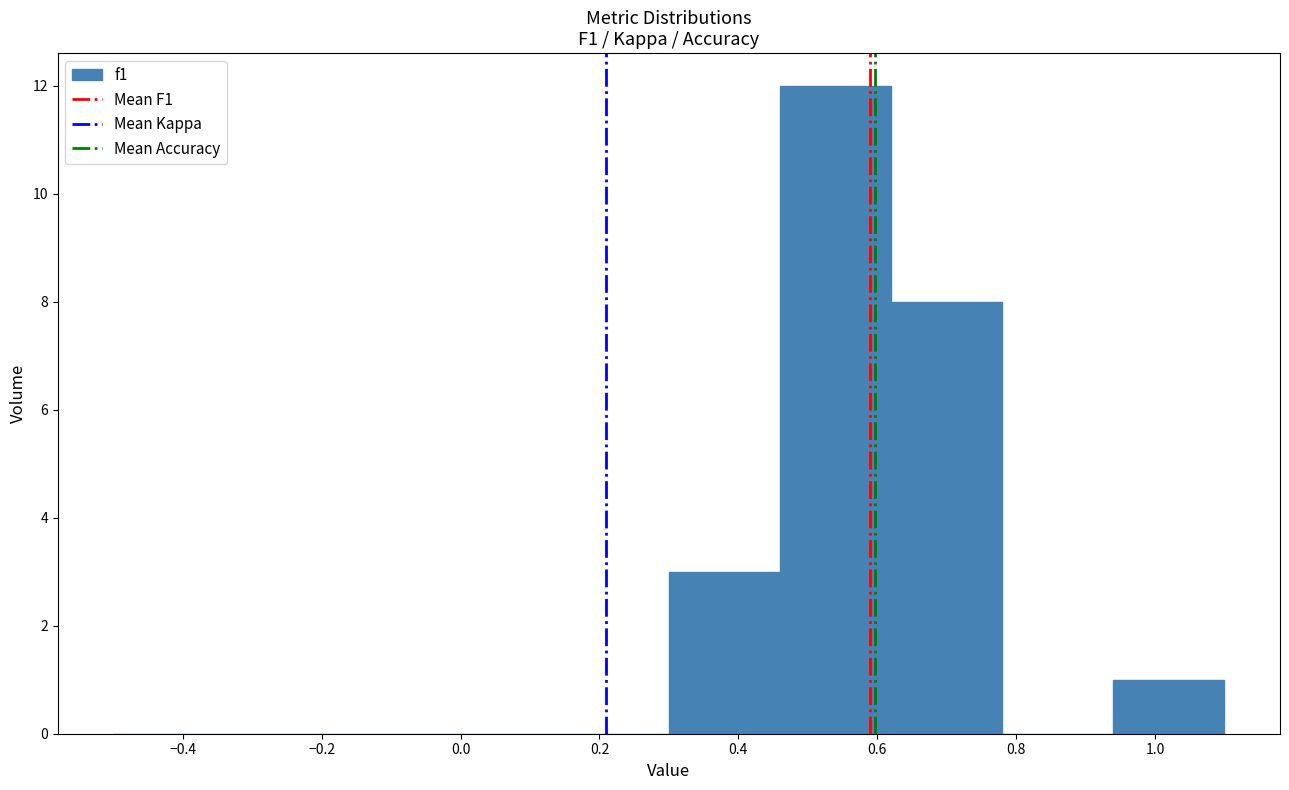

Reading left to right, transcribe this chart: for each bar, give the range it covers on the x-axis and its height. The values are not printed on the chart, so give them approximately, as read against the axis.

-0.50 to -0.34: 0
-0.34 to -0.18: 0
-0.18 to -0.02: 0
-0.02 to 0.14: 0
0.14 to 0.30: 0
0.30 to 0.46: 3
0.46 to 0.62: 12
0.62 to 0.78: 8
0.78 to 0.94: 0
0.94 to 1.10: 1